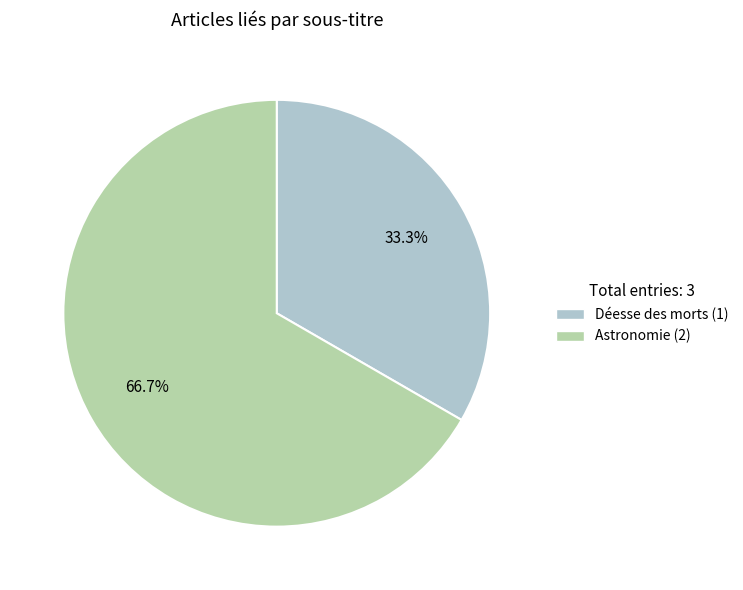

What is the smallest slice in the pie chart?

Déesse des morts